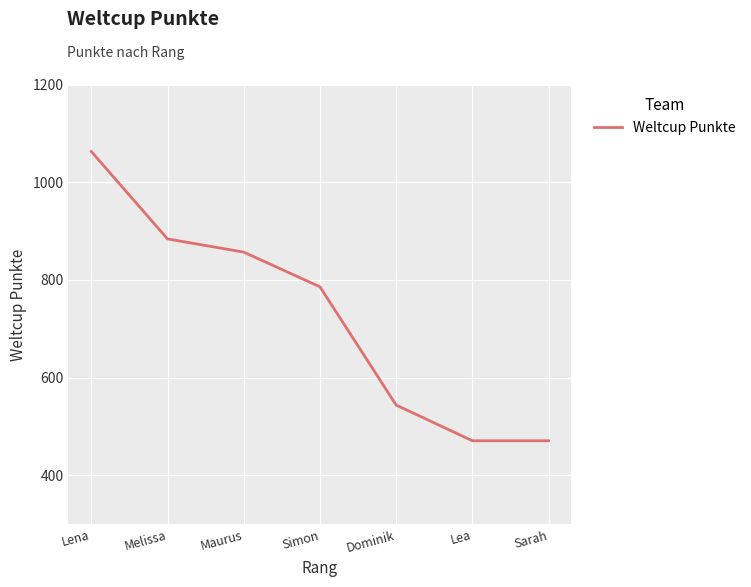

True or false: the data shows 471 at Lea.

True